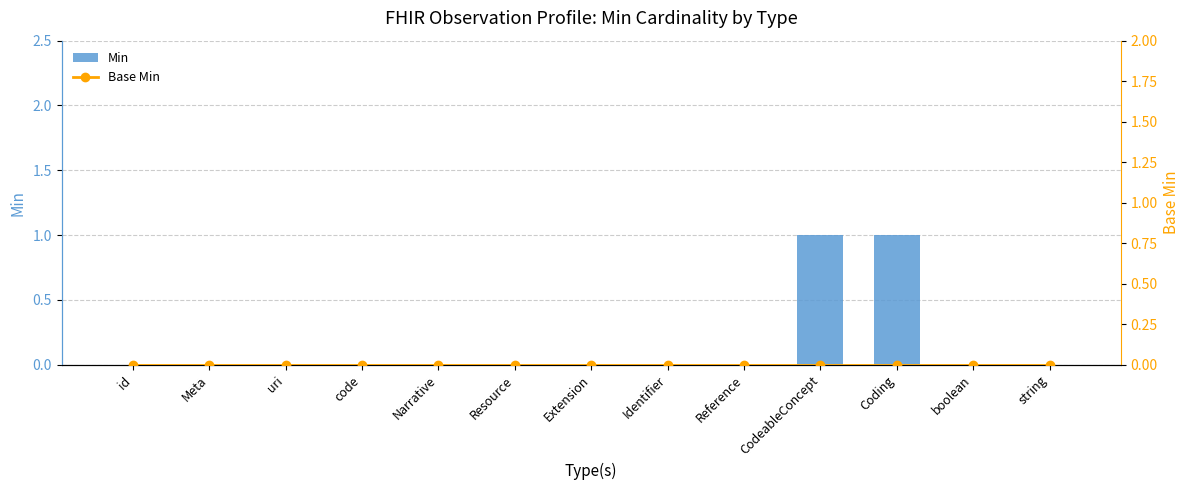

Is the value of Base Min at Identifier greater than the value of Min at Identifier?

No